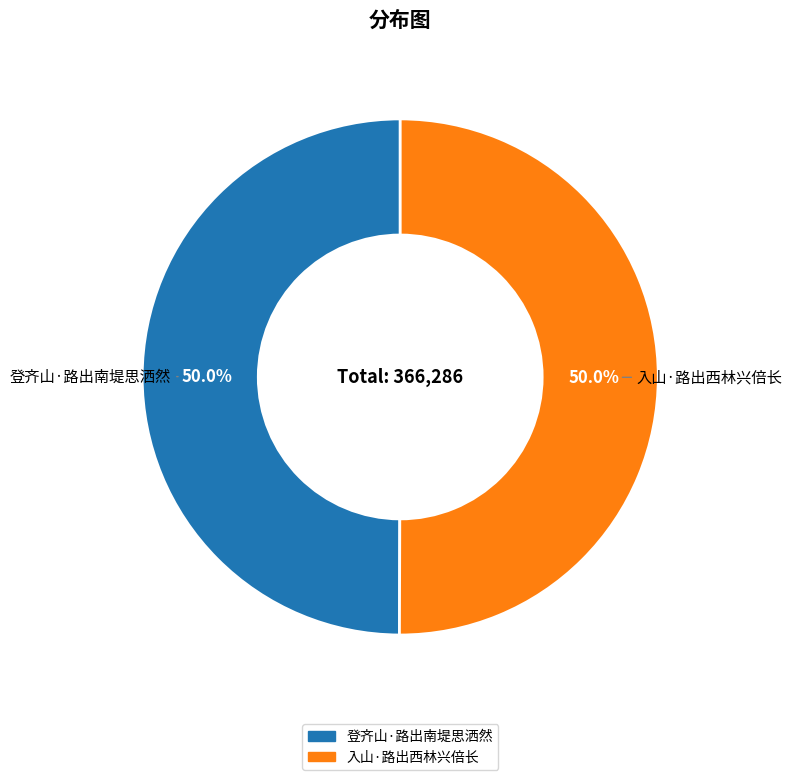

True or false: 入山·路出西林兴倍长 accounts for 42% of the total.

False